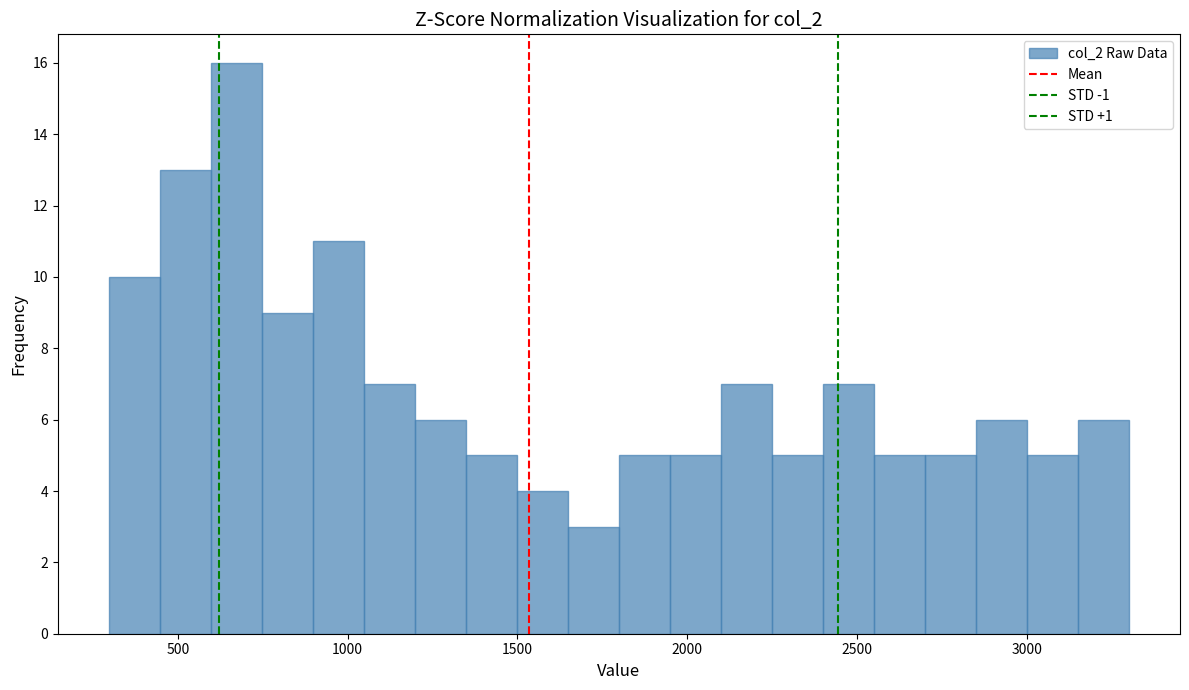

Read against the x-axis, roughly where is the centre of the tallest bar?

650